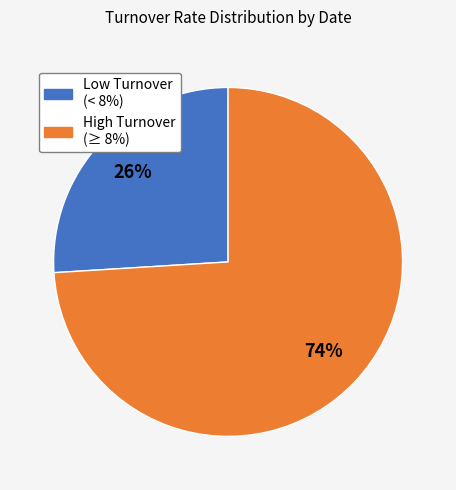

Does any single category account for the majority?

Yes